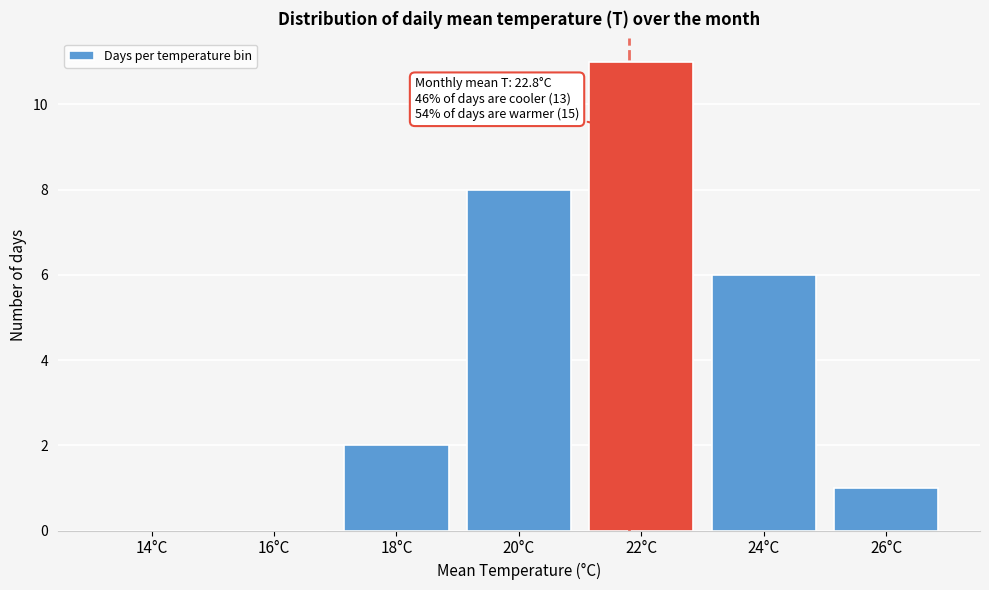

Reading left to right, what are all the values shown in this chart?

14°C=0	16°C=0	18°C=2	20°C=8	22°C=11	24°C=6	26°C=1